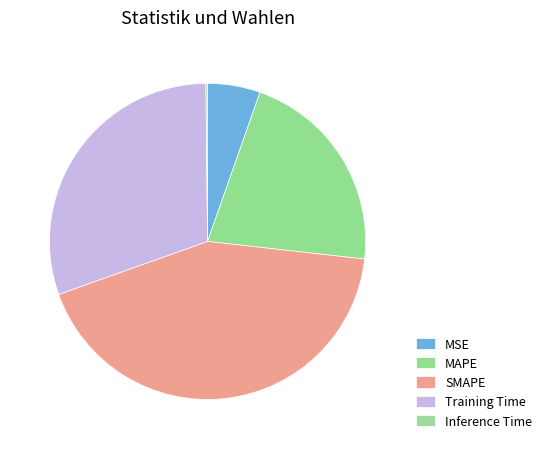

To the nearest percent, what percentage of the pie is MAPE?

21%